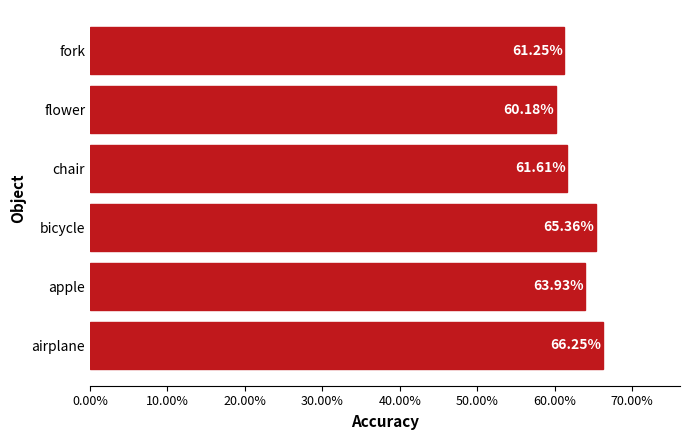

Does the chart contain any negative values?

No